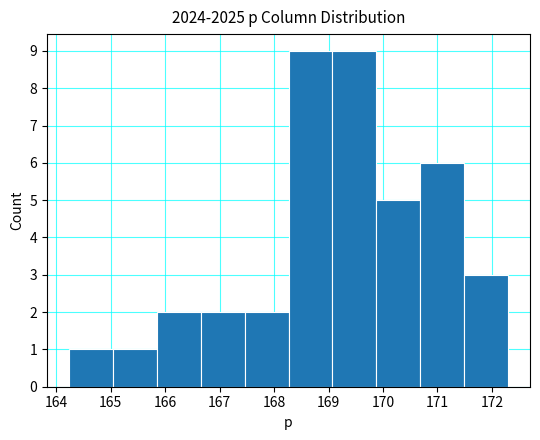

Reading left to right, transcribe this chart: for each bar, give the range it covers on the x-axis and its height. Neither the bar edges nor the heights are printed on the chart, so give them approximately, as read against the axes.

164.2 to 165.0: 1
165.0 to 165.8: 1
165.8 to 166.7: 2
166.7 to 167.5: 2
167.5 to 168.3: 2
168.3 to 169.1: 9
169.1 to 169.9: 9
169.9 to 170.7: 5
170.7 to 171.5: 6
171.5 to 172.3: 3